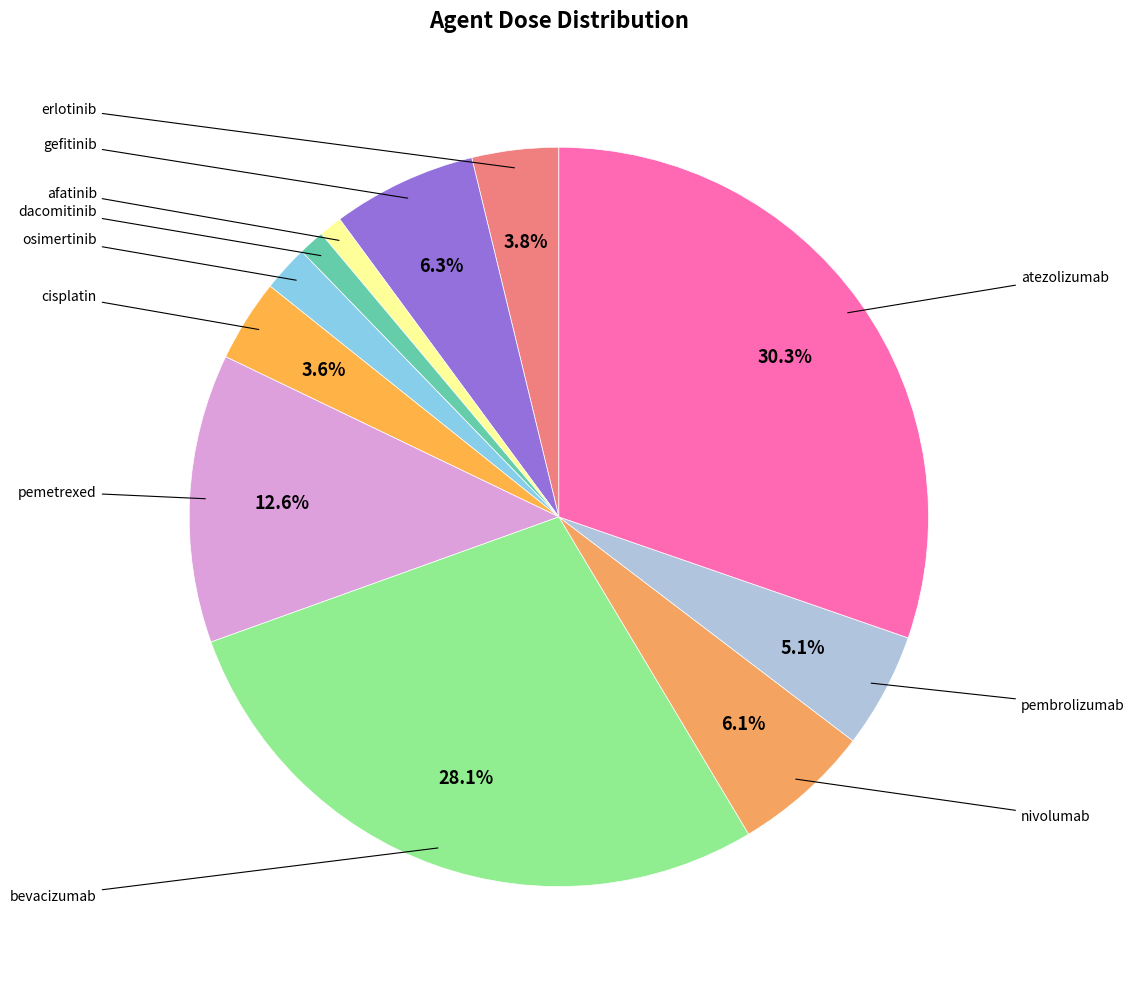

To the nearest percent, what is the difference between the largest and smallest slice percentages?

29%